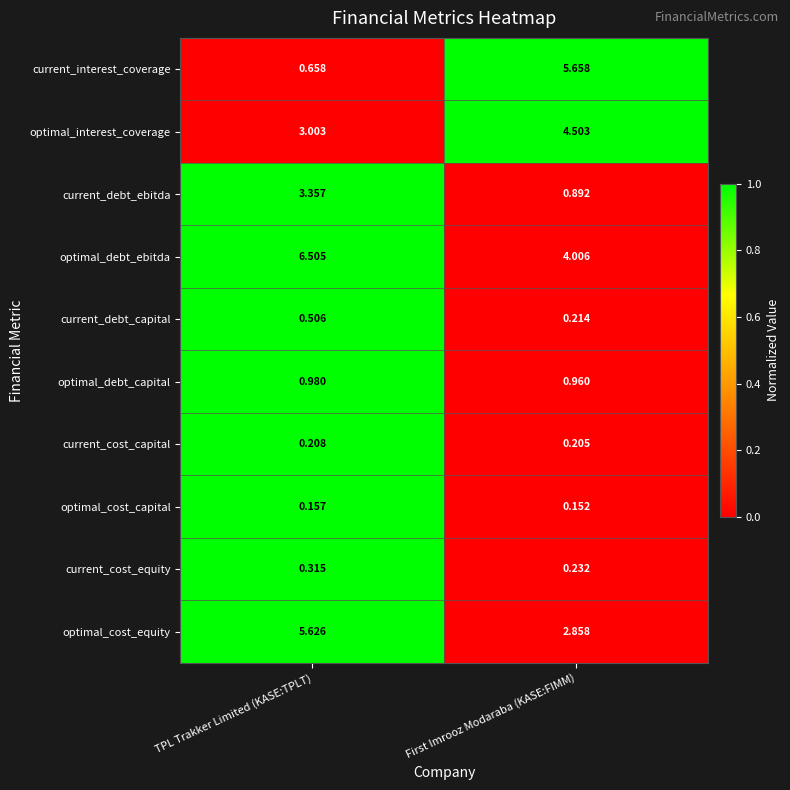

Which series has the widest spread of values?

current_interest_coverage